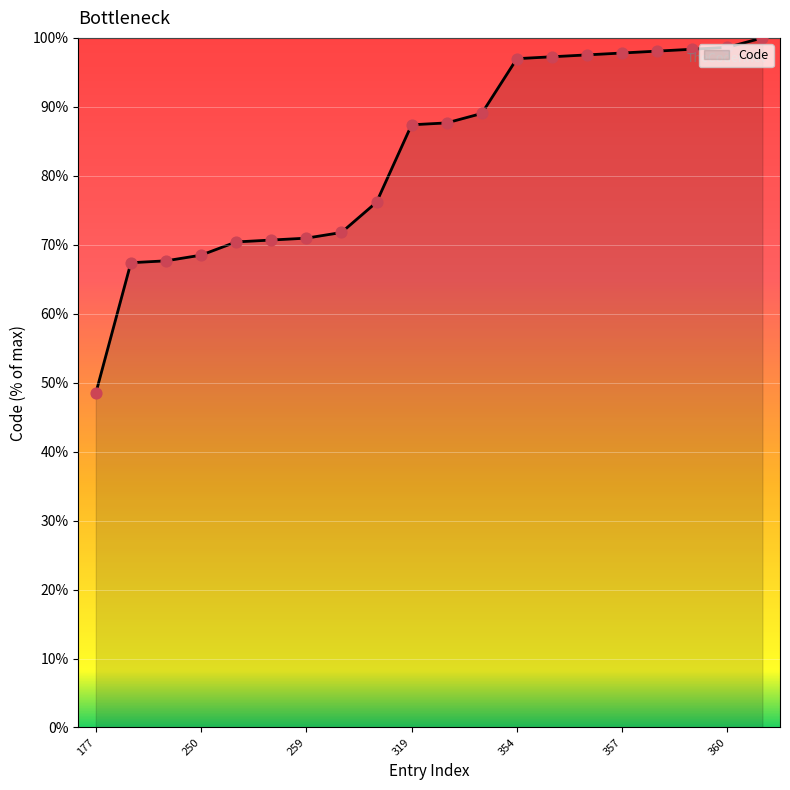

What is the maximum value shown in the chart?

100.0